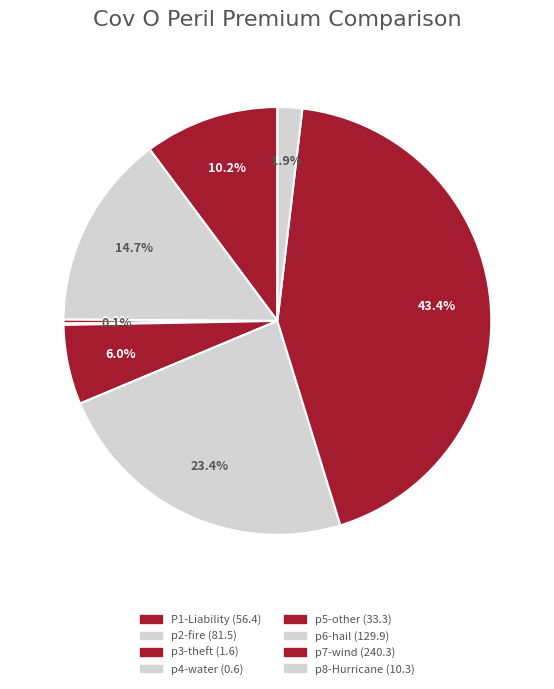

To the nearest percent, what is the average slice percentage?

12%